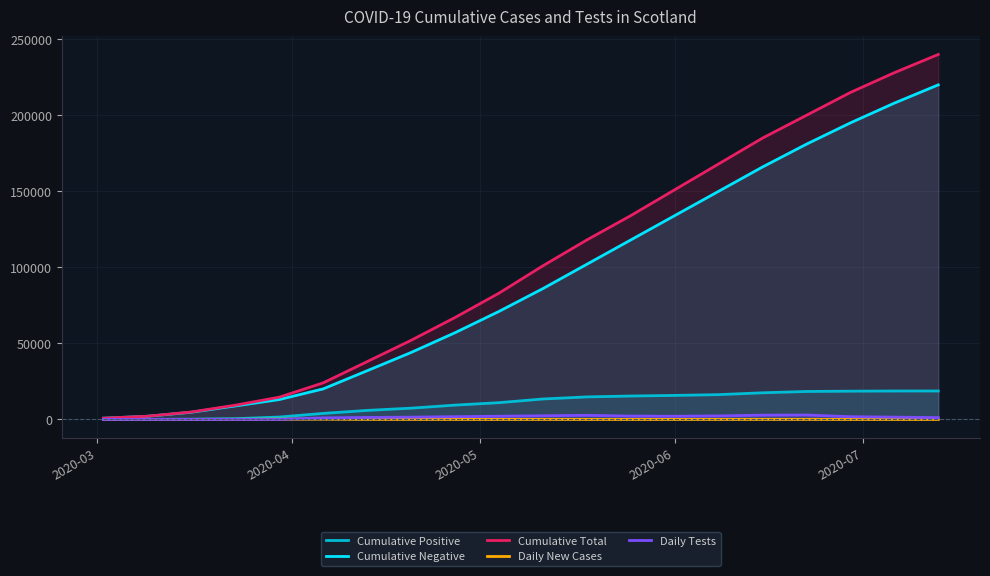

What are all the series names shown in the legend?

Cumulative Positive, Cumulative Negative, Cumulative Total, Daily New Cases, Daily Tests